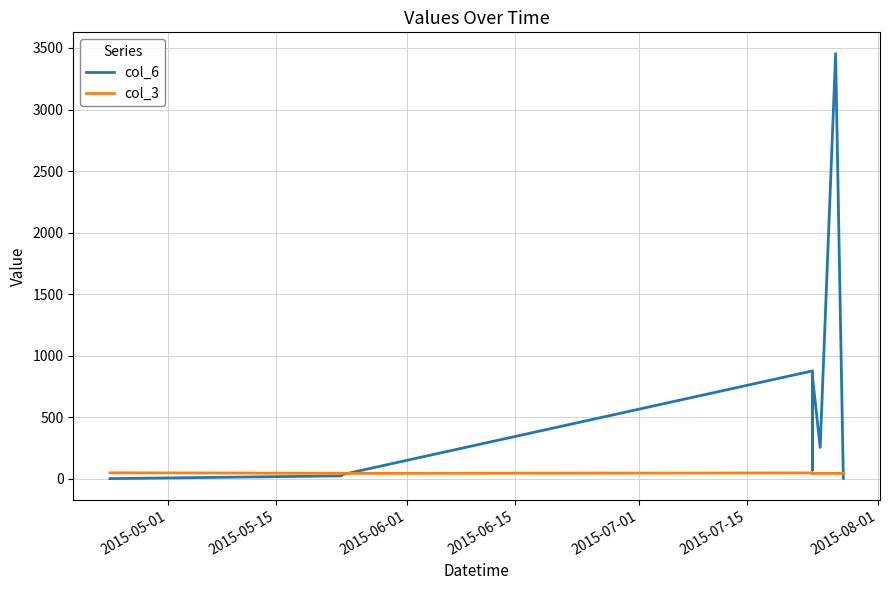

Which series has the widest spread of values?

col_6